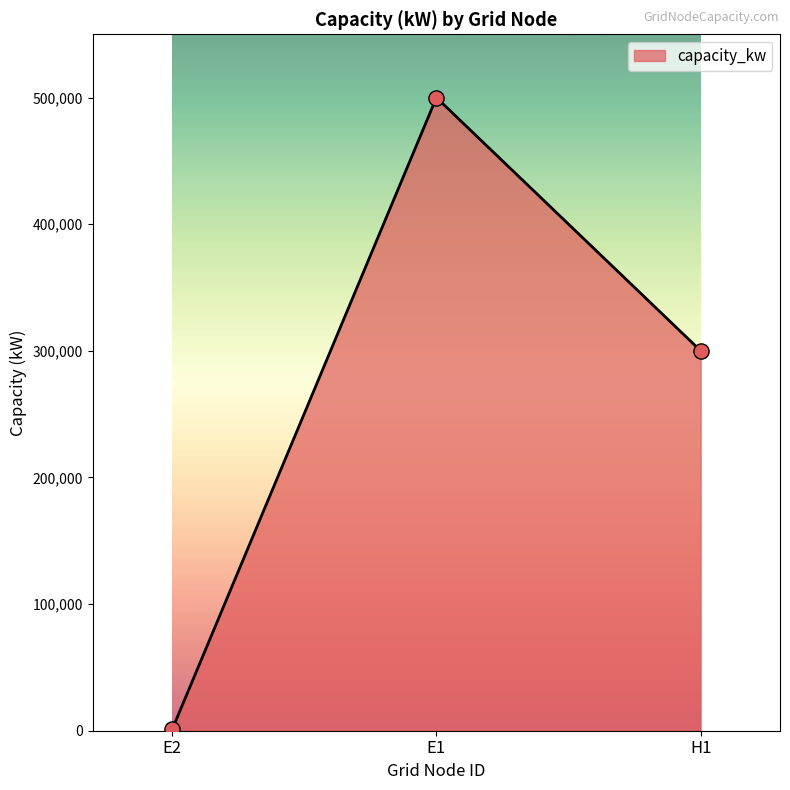

What is the change in value from E2 to H1?

+299000